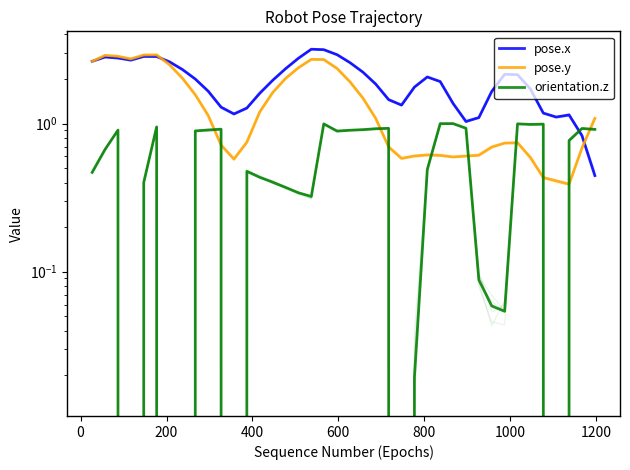

Which has a higher value, 32 or 37?

32